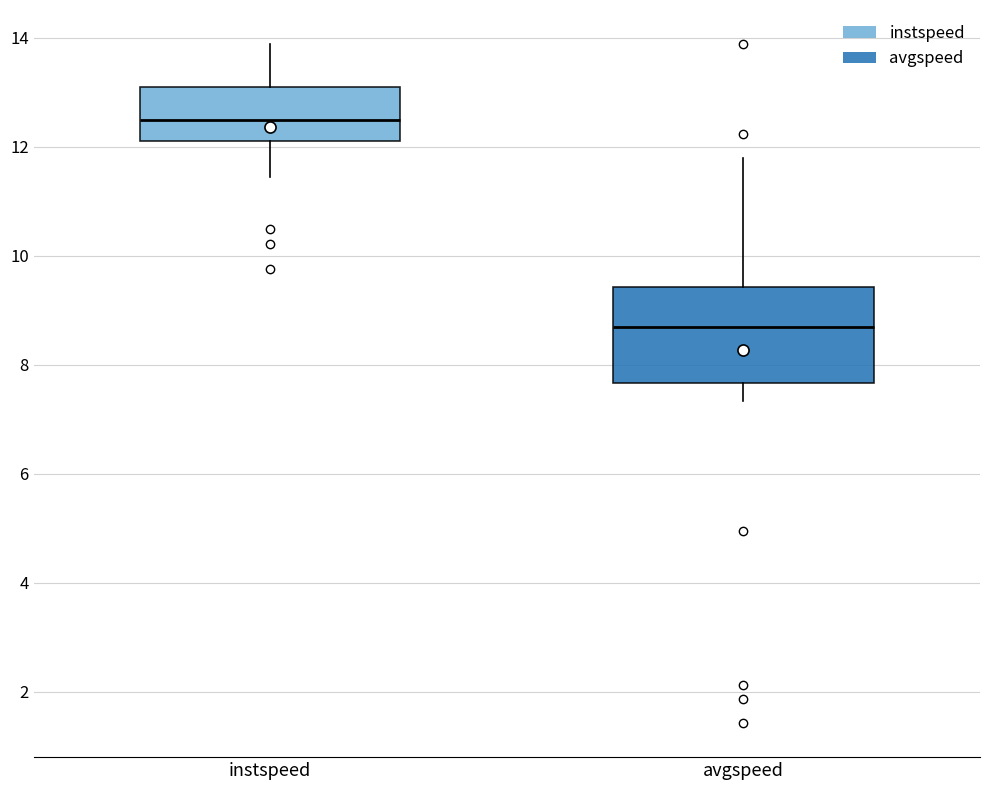

Reading left to right, read every box against the y-axis: the position of its median line, the range the box covers, and the ends of its whiskers. The values are not printed on the chart, so give them approximately, as read against the axis.

instspeed: median 12.4, box 12.2 to 13.0, whiskers 11.4 to 13.8
avgspeed: median 8.6, box 7.6 to 9.4, whiskers 7.4 to 11.8